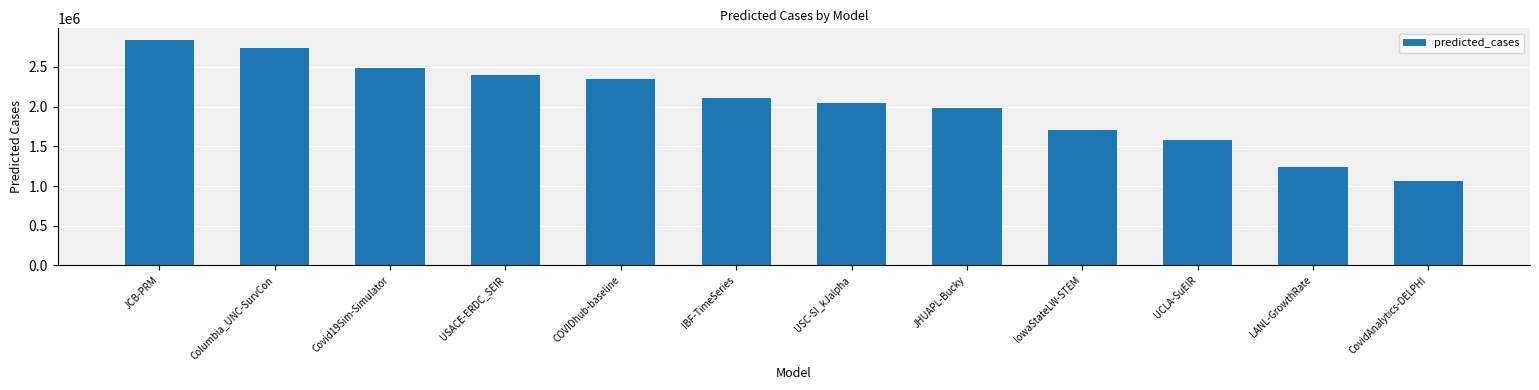

Which label corresponds to the smallest value in the chart?

CovidAnalytics-DELPHI